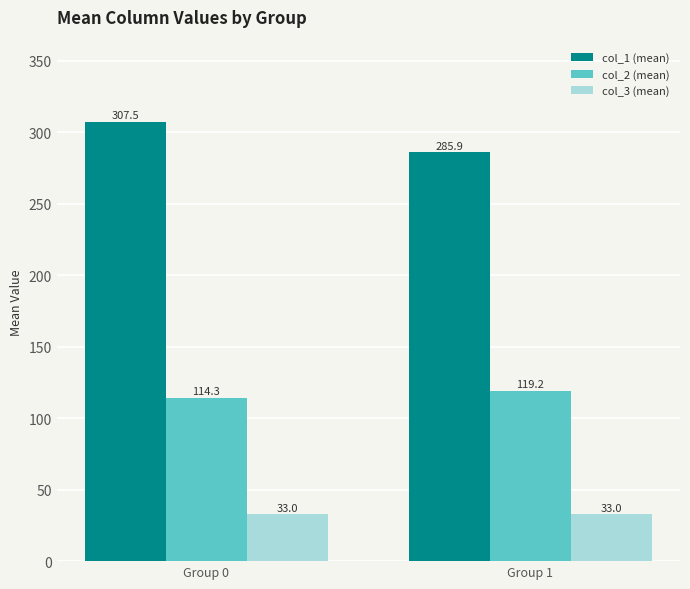

How many data points in col_2 (mean) are above 119?

1